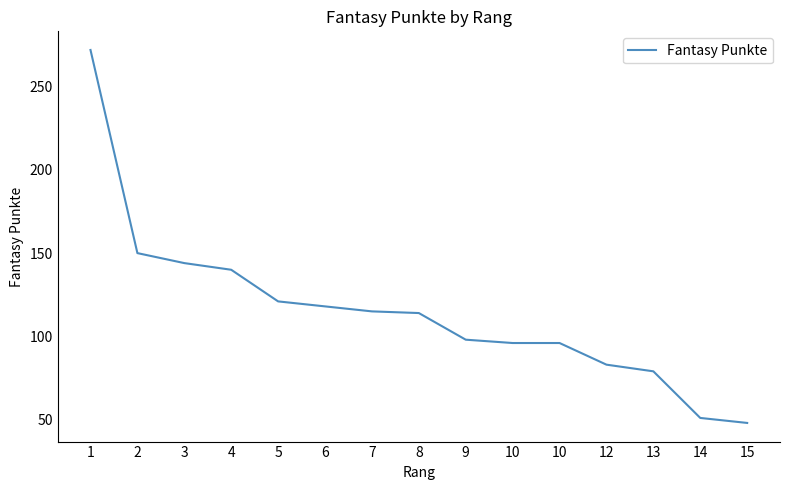

What is the sum of all values?

1725